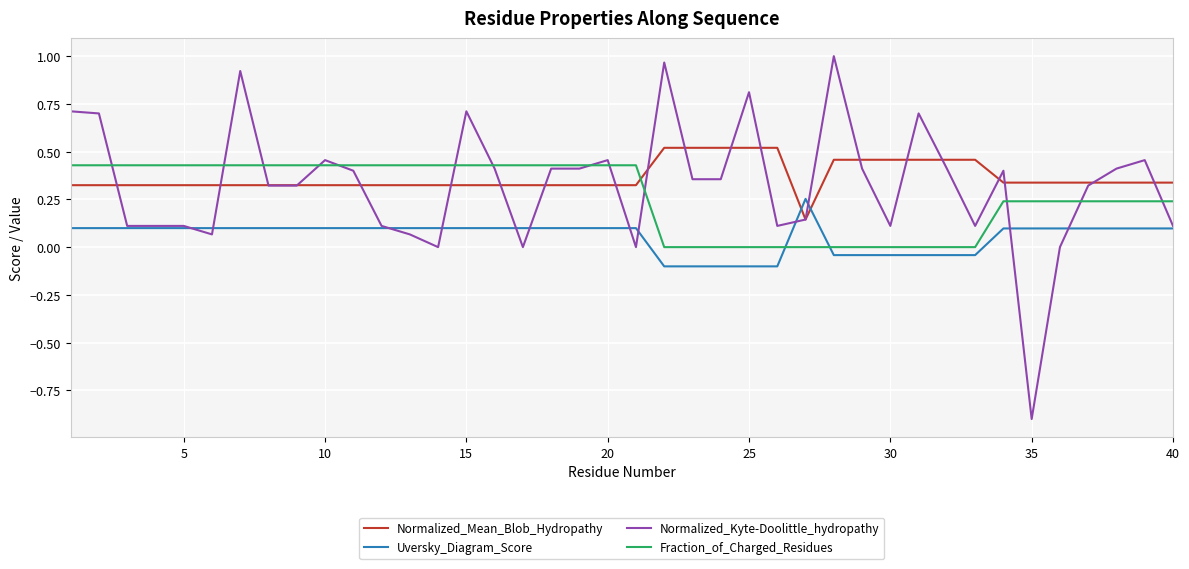

What is the smallest value displayed?

-0.9